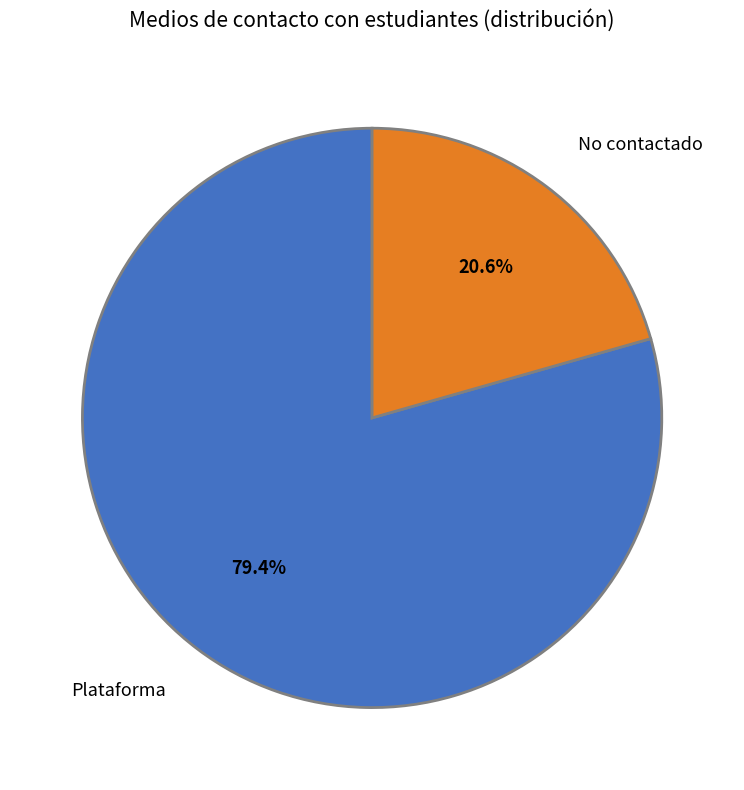

Which category has the biggest portion of the pie?

Plataforma